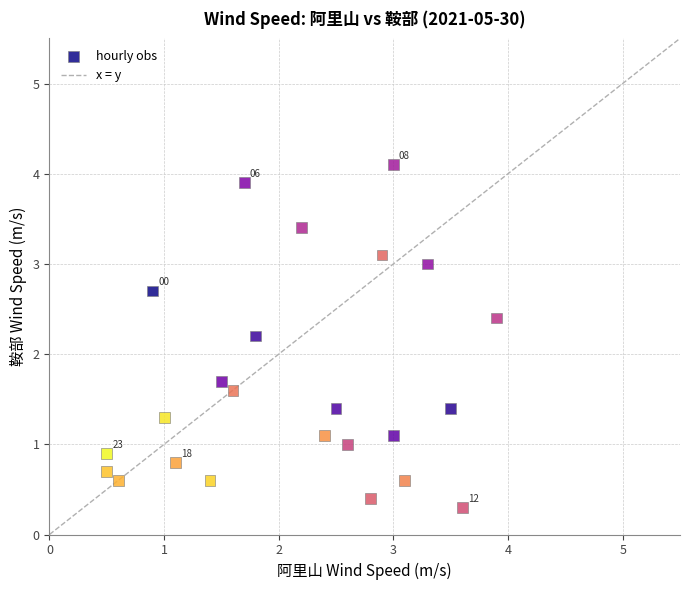

What is the range of Y values (max minus min)?

3.8